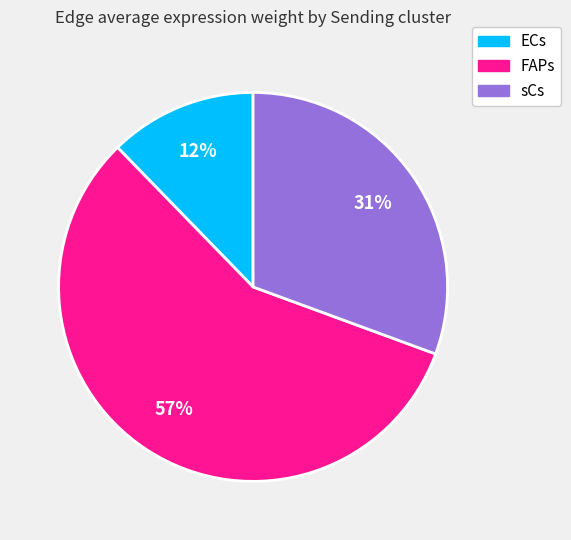

True or false: FAPs accounts for 67% of the total.

False